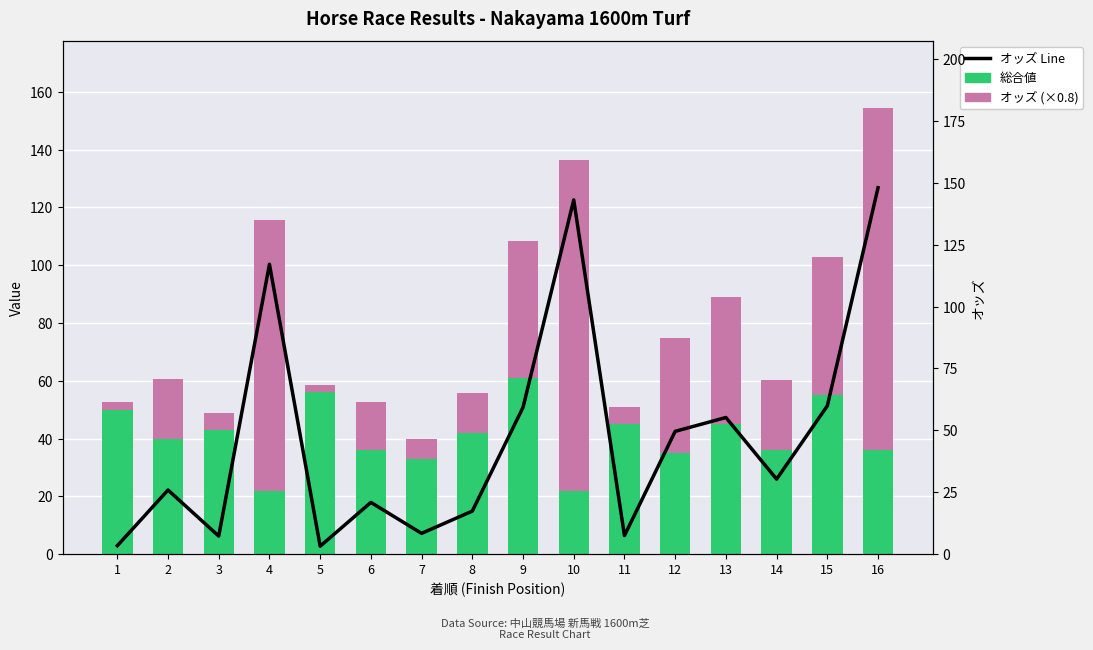

At 16, list the series in order from largest to smallest.

オッズ Line, オッズ (×0.8), 総合値